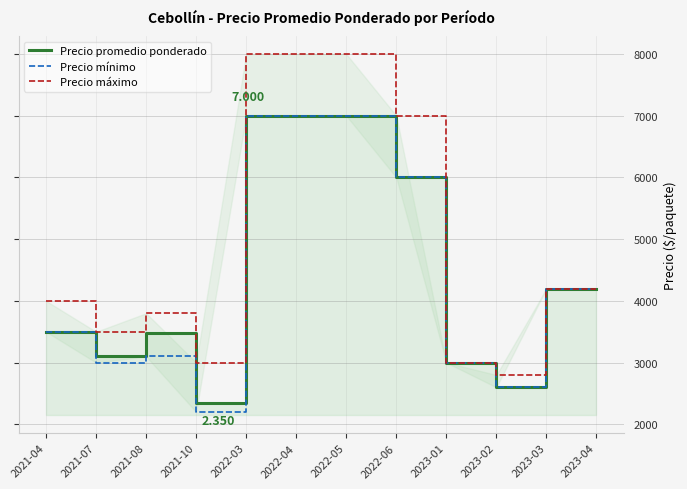

Reading left to right, list all the values displayed in this chart.

Precio promedio ponderado: 3500	3100	3478	2350	7000	7000	7000	6000	3000	2600	4200	4200
Precio mínimo: 3500	3000	3100	2200	7000	7000	7000	6000	3000	2600	4200	4200
Precio máximo: 4000	3500	3800	3000	8000	8000	8000	7000	3000	2800	4200	4200